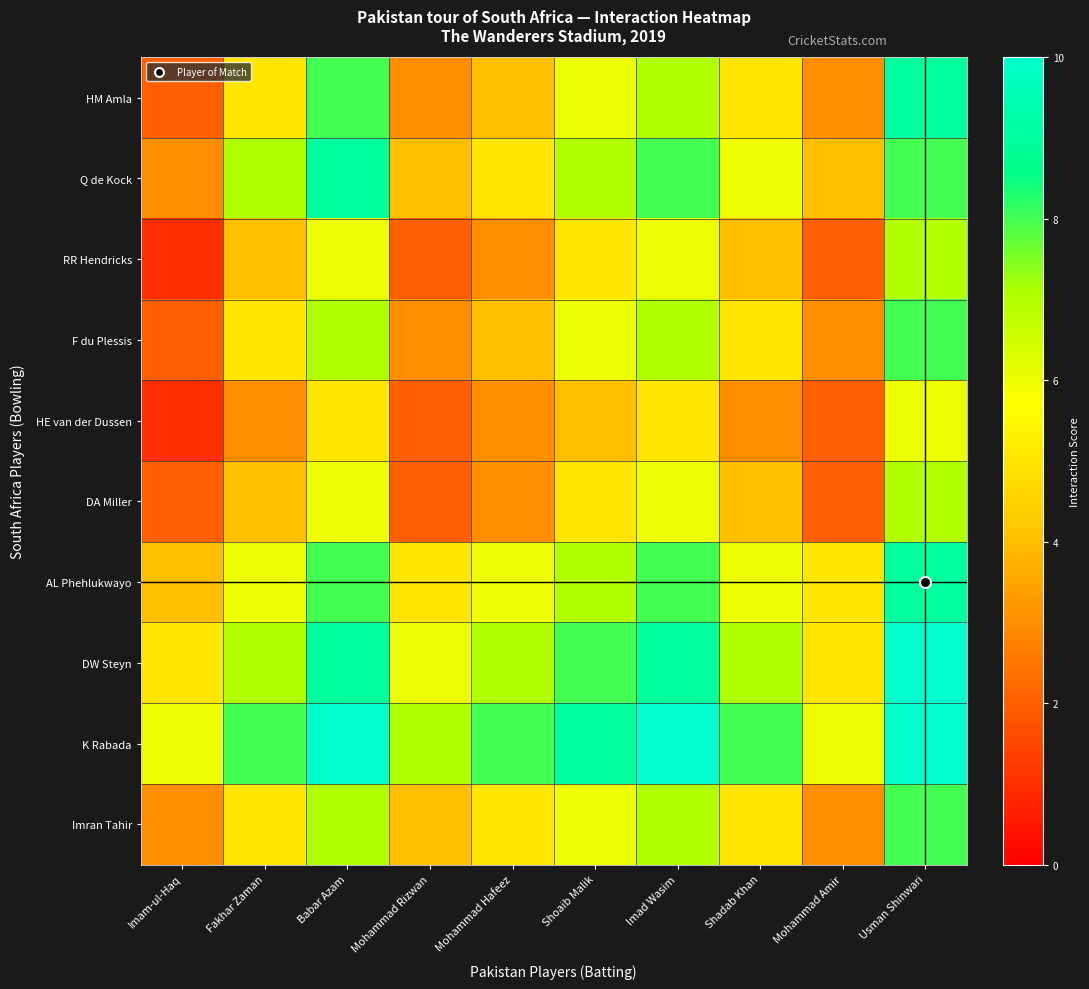

Which series has the largest total across all categories?

K Rabada